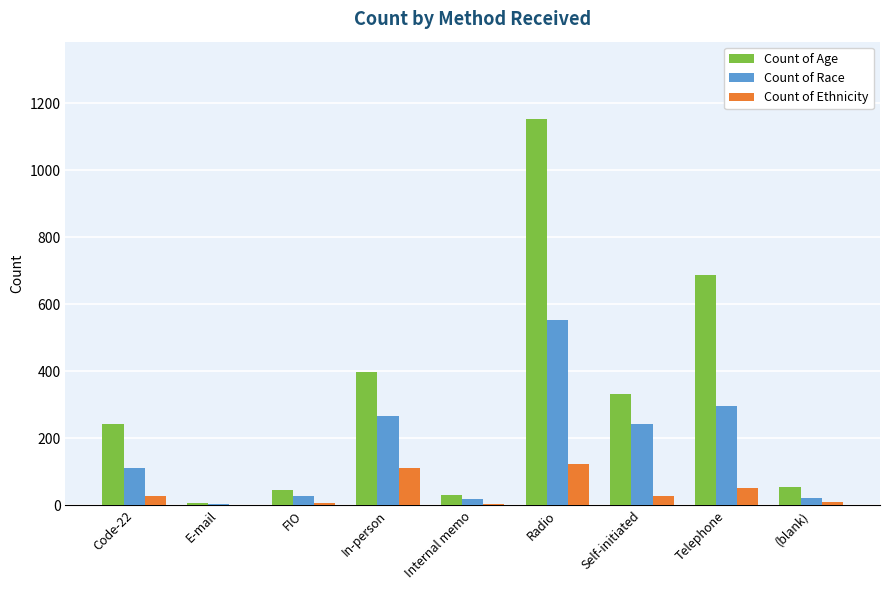

Is the value of Count of Age at (blank) greater than the value of Count of Race at Internal memo?

Yes